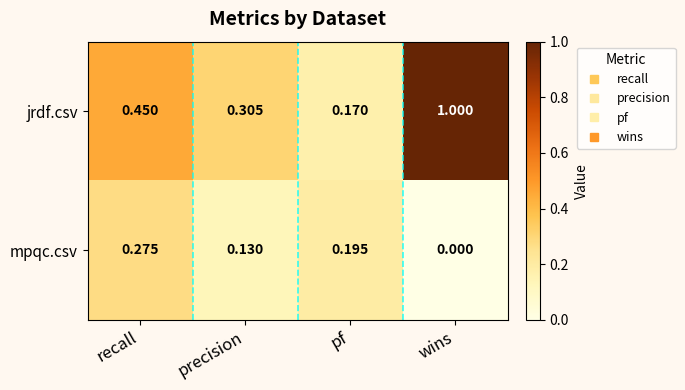

At pf, list the series in order from largest to smallest.

mpqc.csv, jrdf.csv